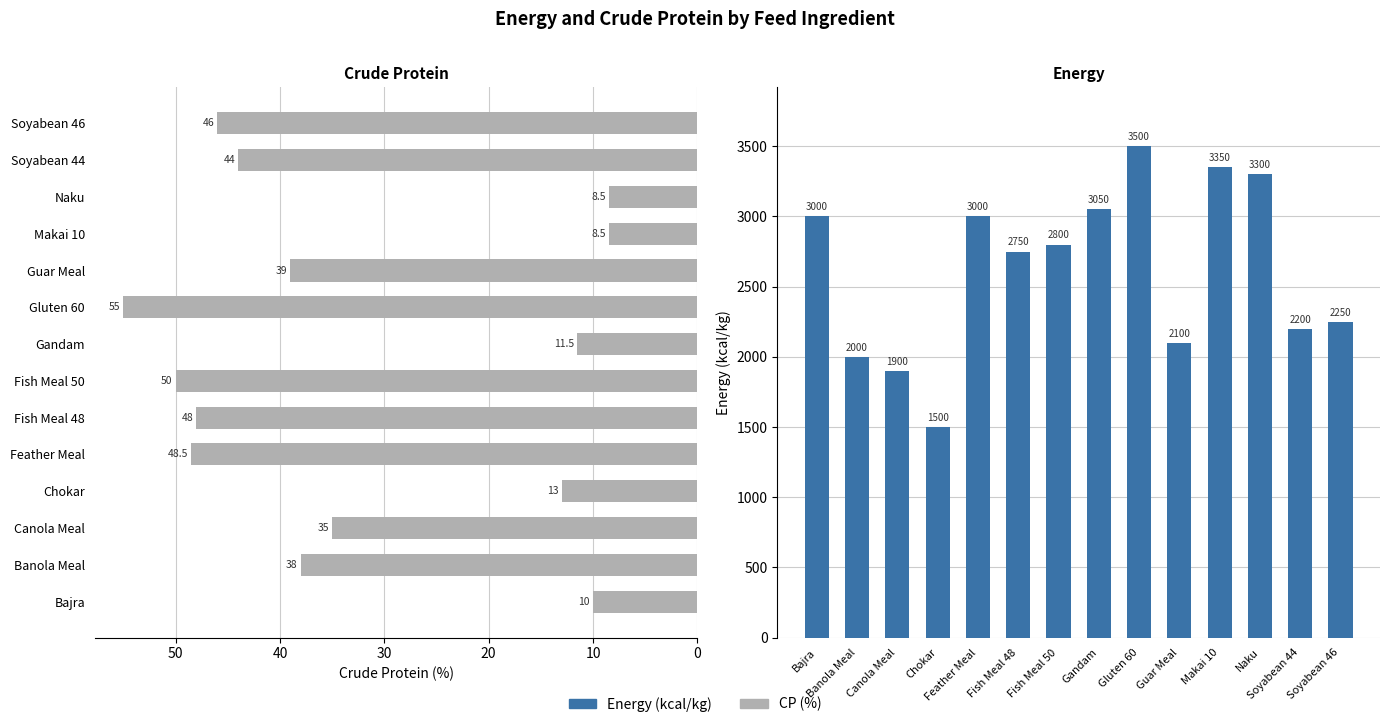

Reading left to right, extract all data points from this chart.

CP: 10.0	38.0	35.0	13.0	48.5	48.0	50.0	11.5	55.0	39.0	8.5	8.5	44.0	46.0
Energy: 3000.0	2000.0	1900.0	1500.0	3000.0	2750.0	2800.0	3050.0	3500.0	2100.0	3350.0	3300.0	2200.0	2250.0